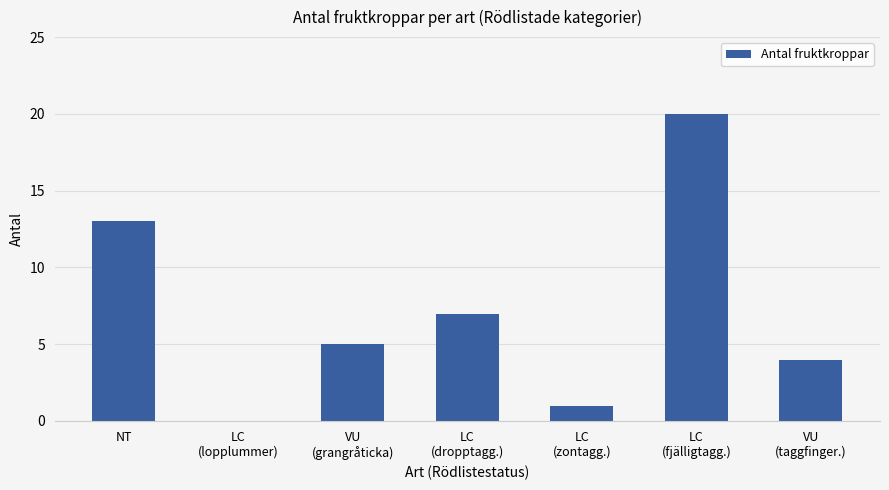

Which has a higher value, LC
(zontagg.) or LC
(fjälligtagg.)?

LC
(fjälligtagg.)